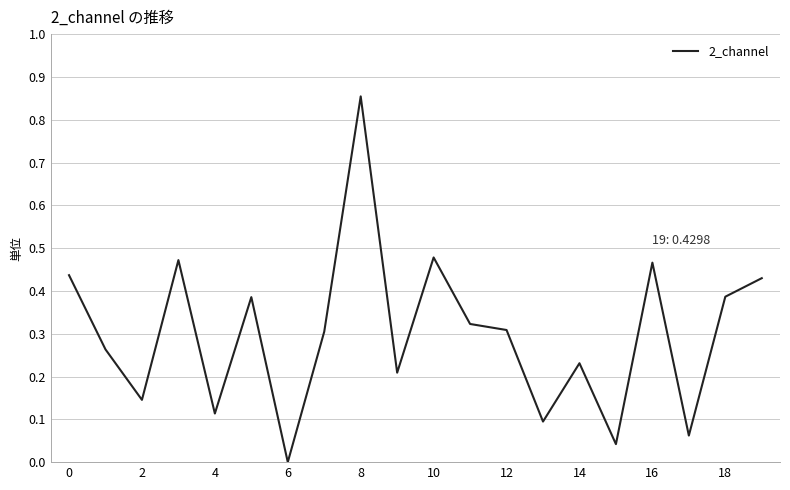

Does the chart have visible grid lines?

Yes